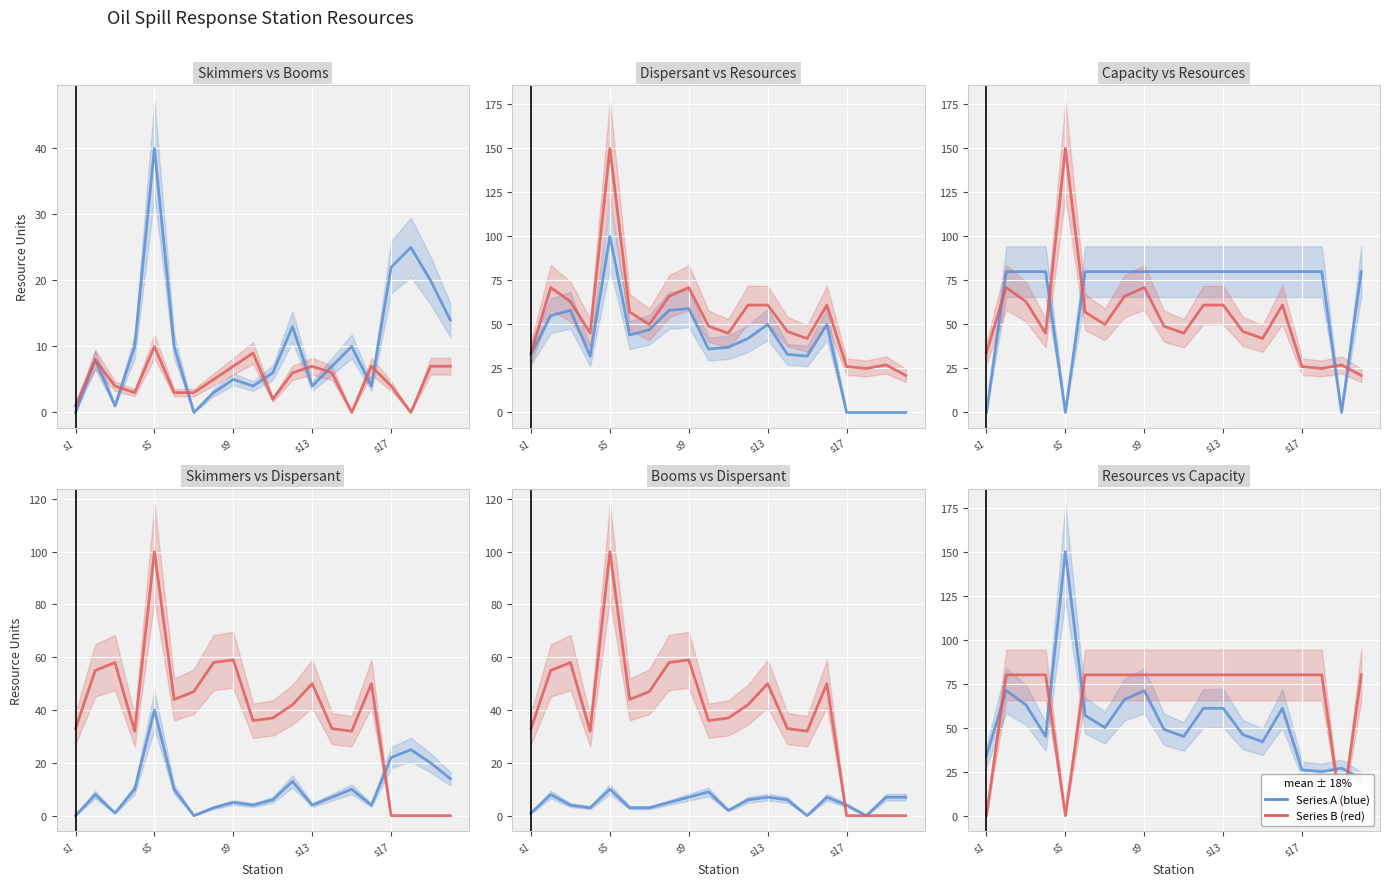

True or false: dispersant has a value of 0 at 17.

True